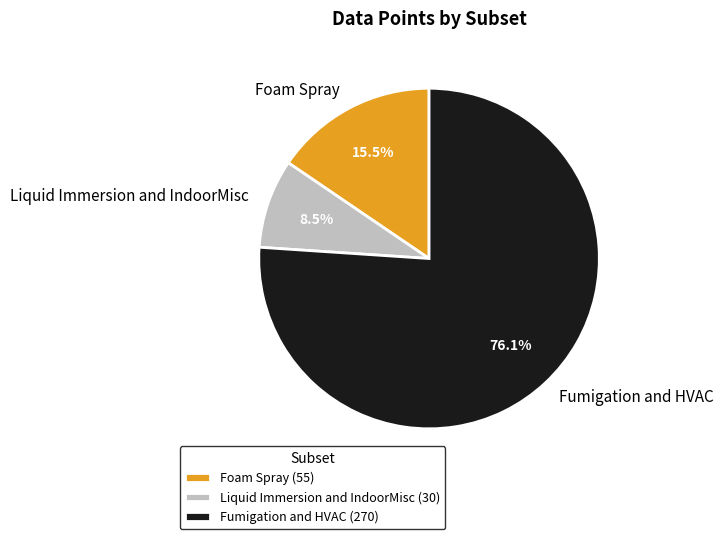

How many slices are in this pie chart?

3